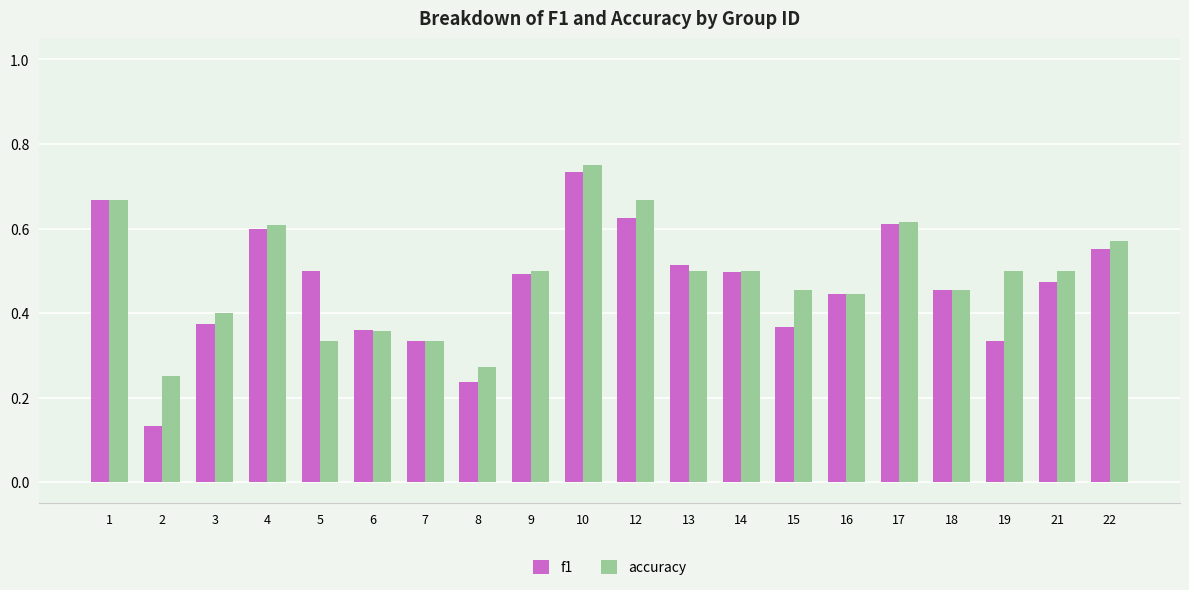

Are the bars horizontal?

No